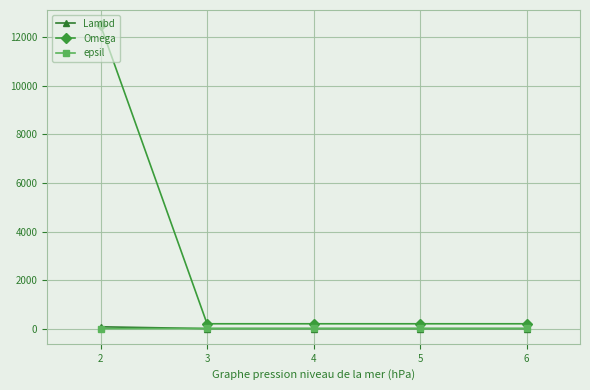

Which series has the largest total across all categories?

Omega